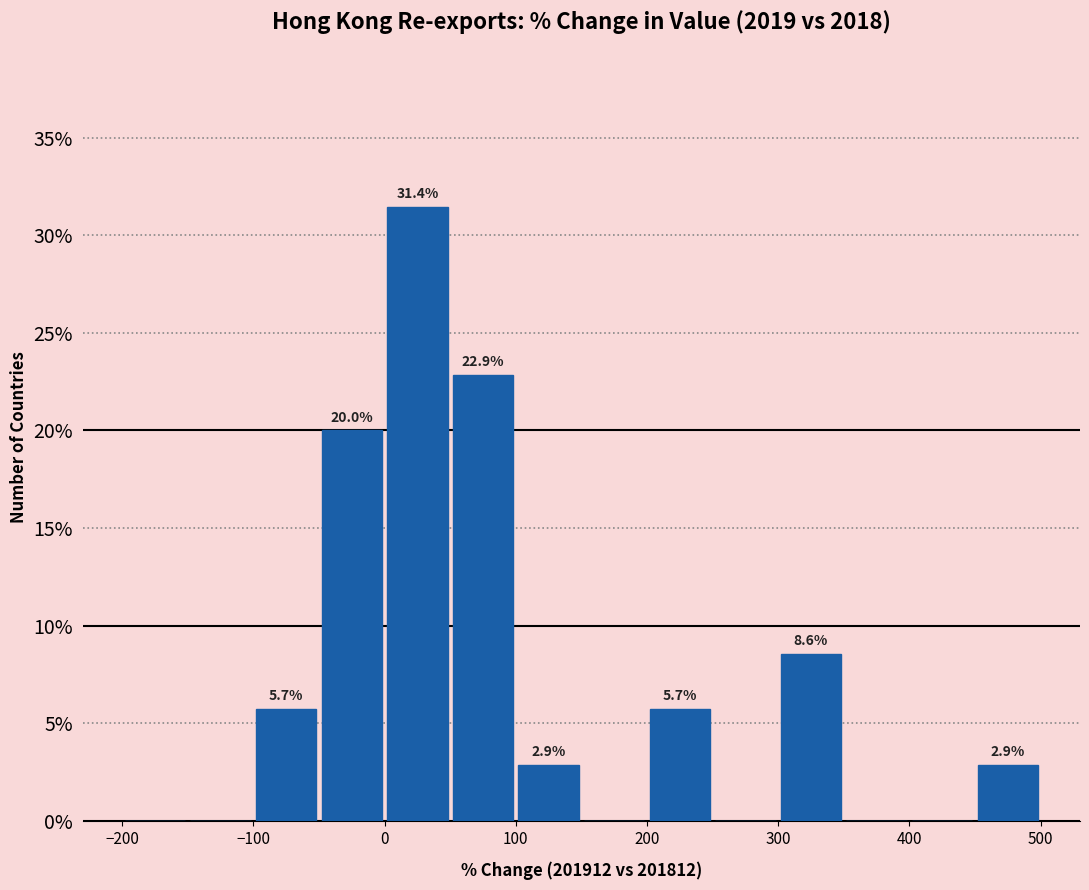

Which range on the x-axis has the tallest bar?

0 to 50